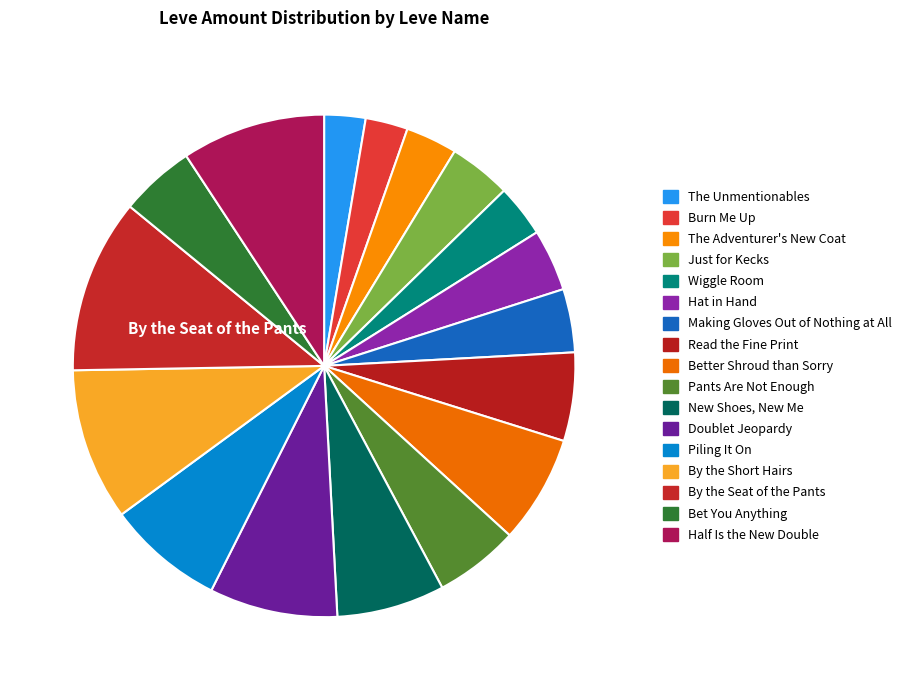

How many slices are in this pie chart?

17